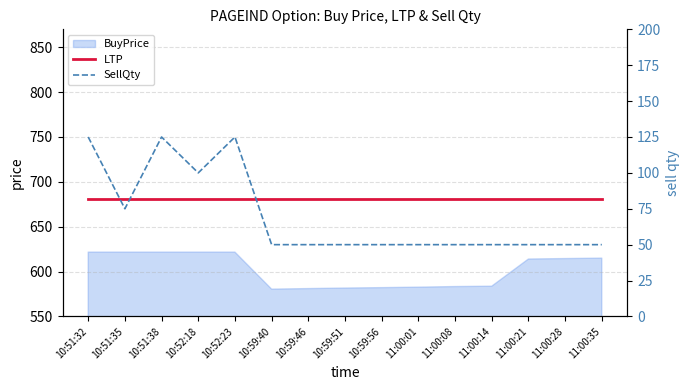

Which series has the widest spread of values?

SellQty